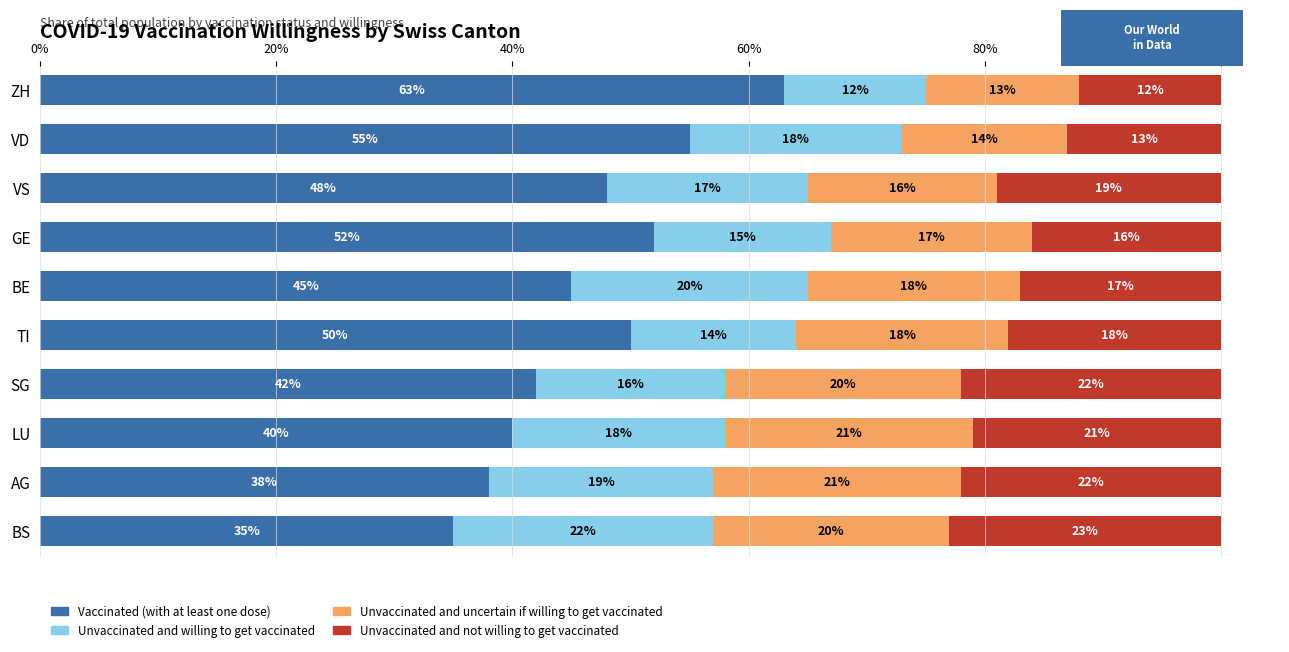

What is the total value across all series at AG?

100